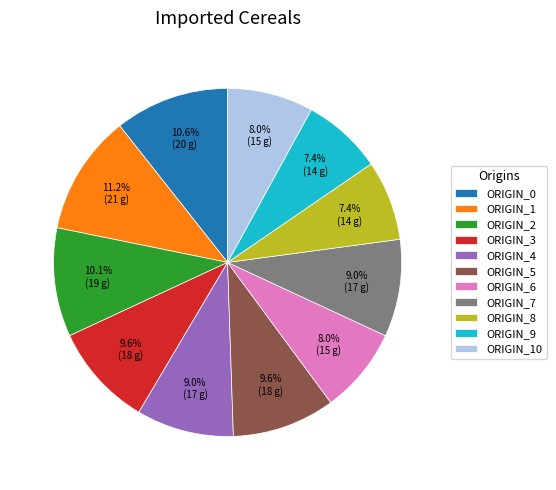

What percentage is NOT represented by ORIGIN_5?

90.4%